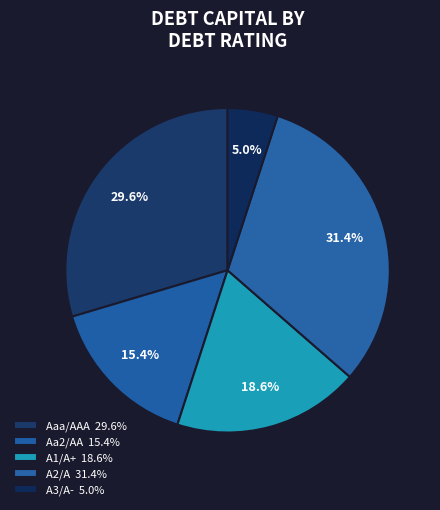

Count the number of slices in the pie.

5